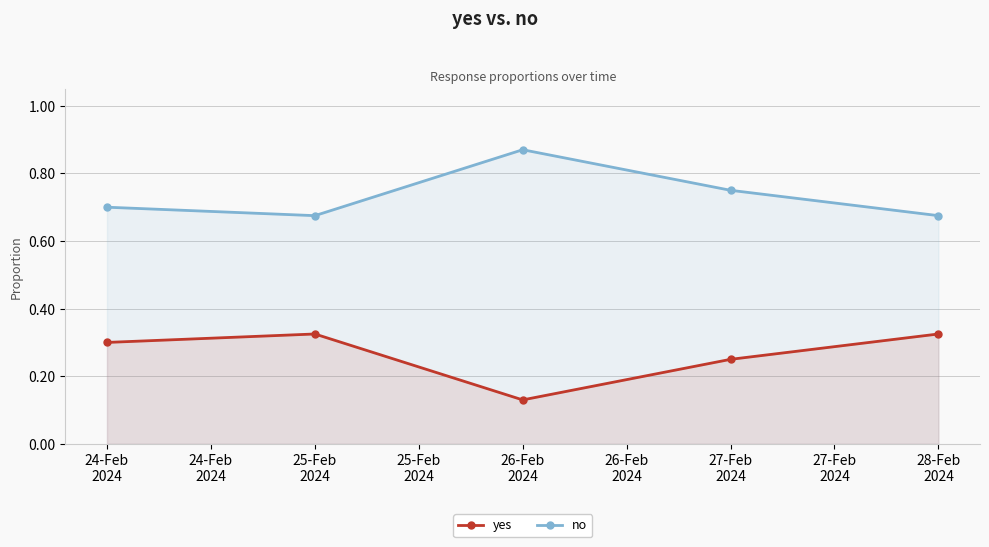

Count the number of data series in this chart.

2